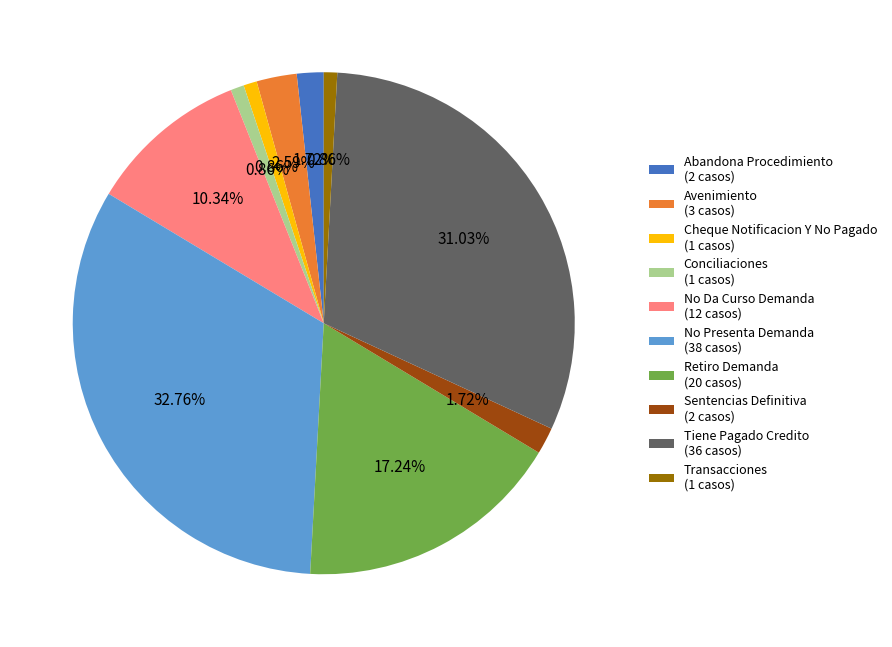

What percentage is NOT represented by Sentencias Definitiva?

98.3%